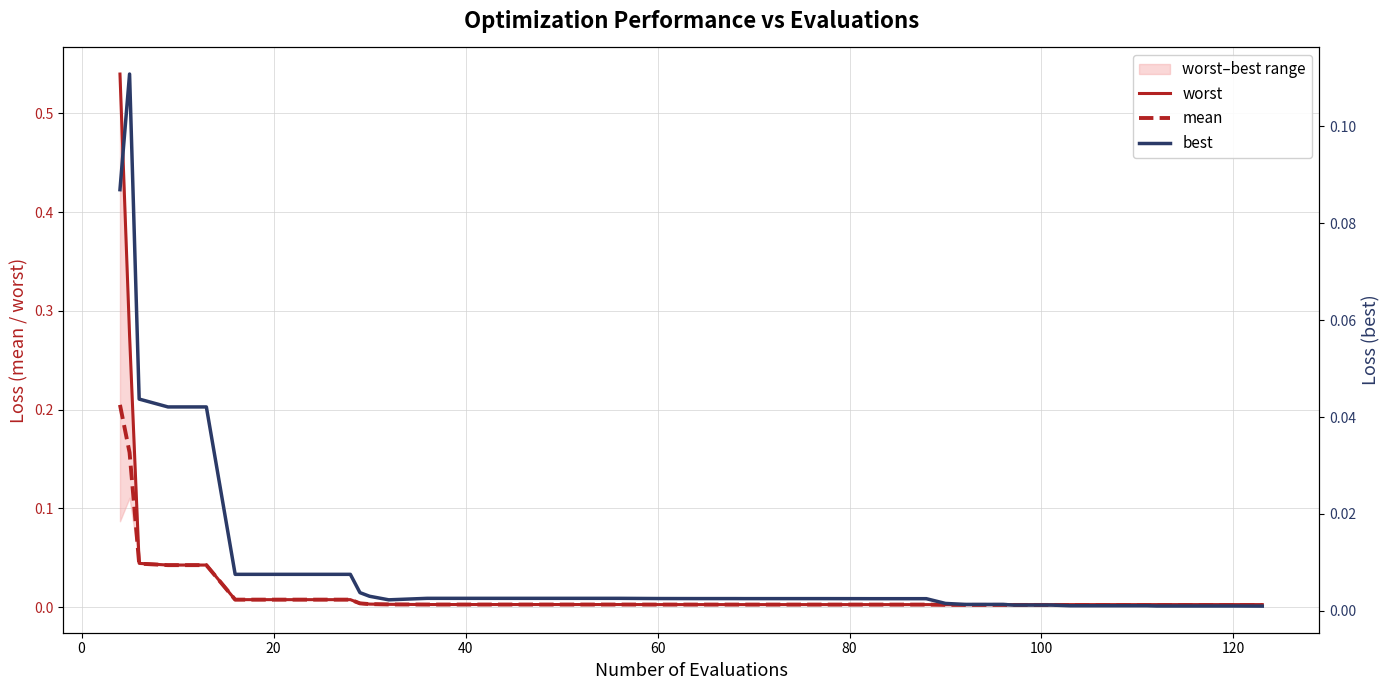

What is the difference between the second highest and minimum values in the mean series?

0.2